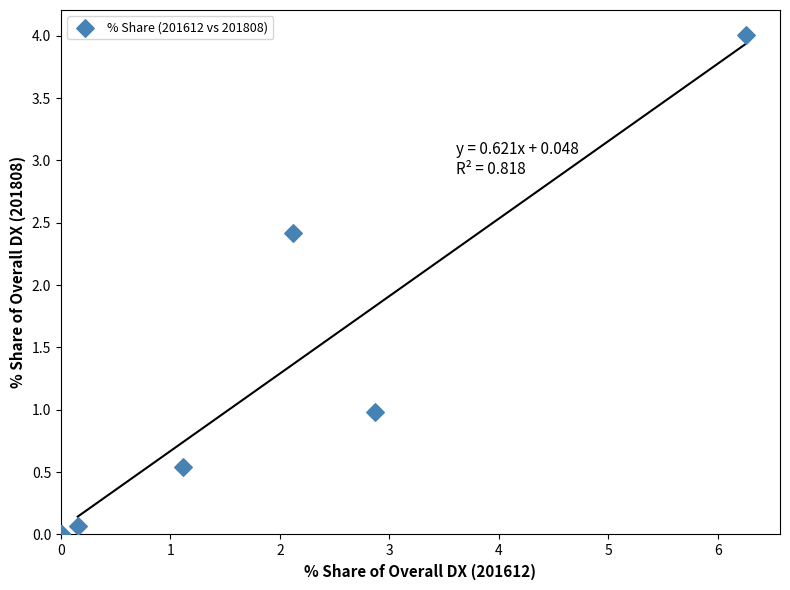

What Y value in the scatter plot is closest to 2?

2.4